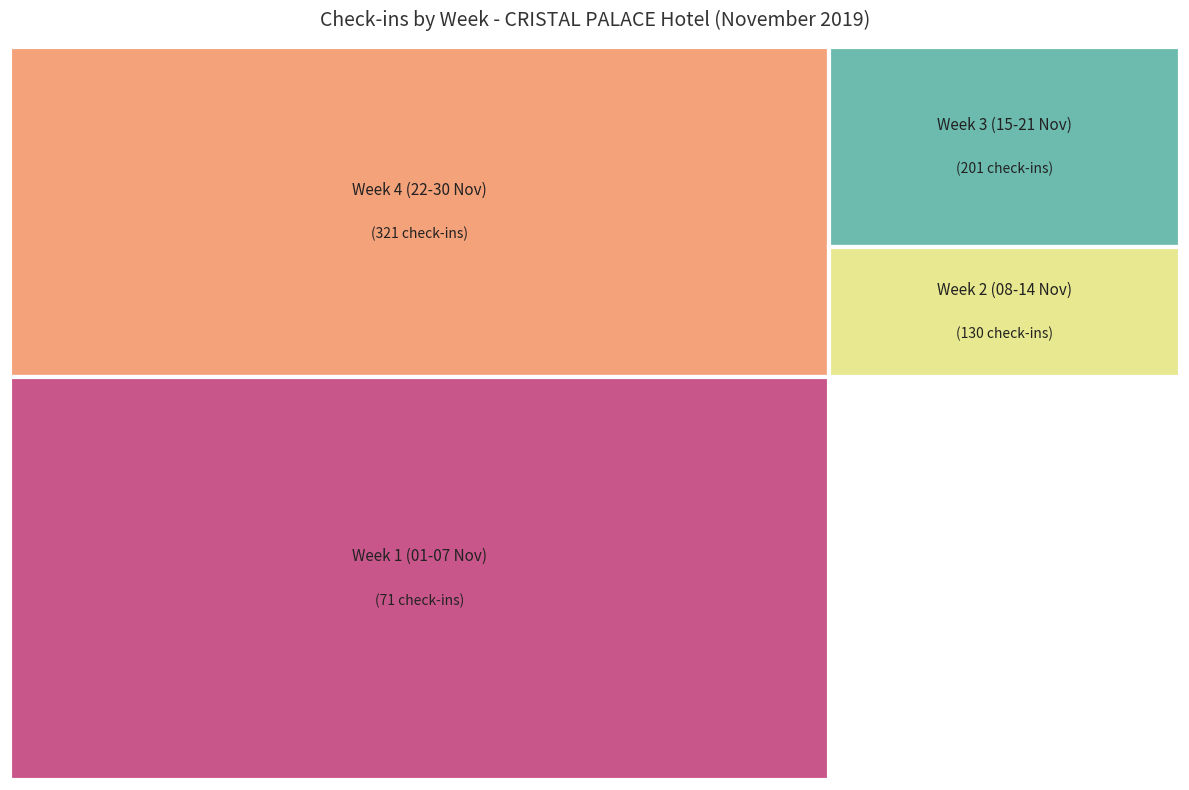

Is it true that 11/11 is 12% of the pie?

False